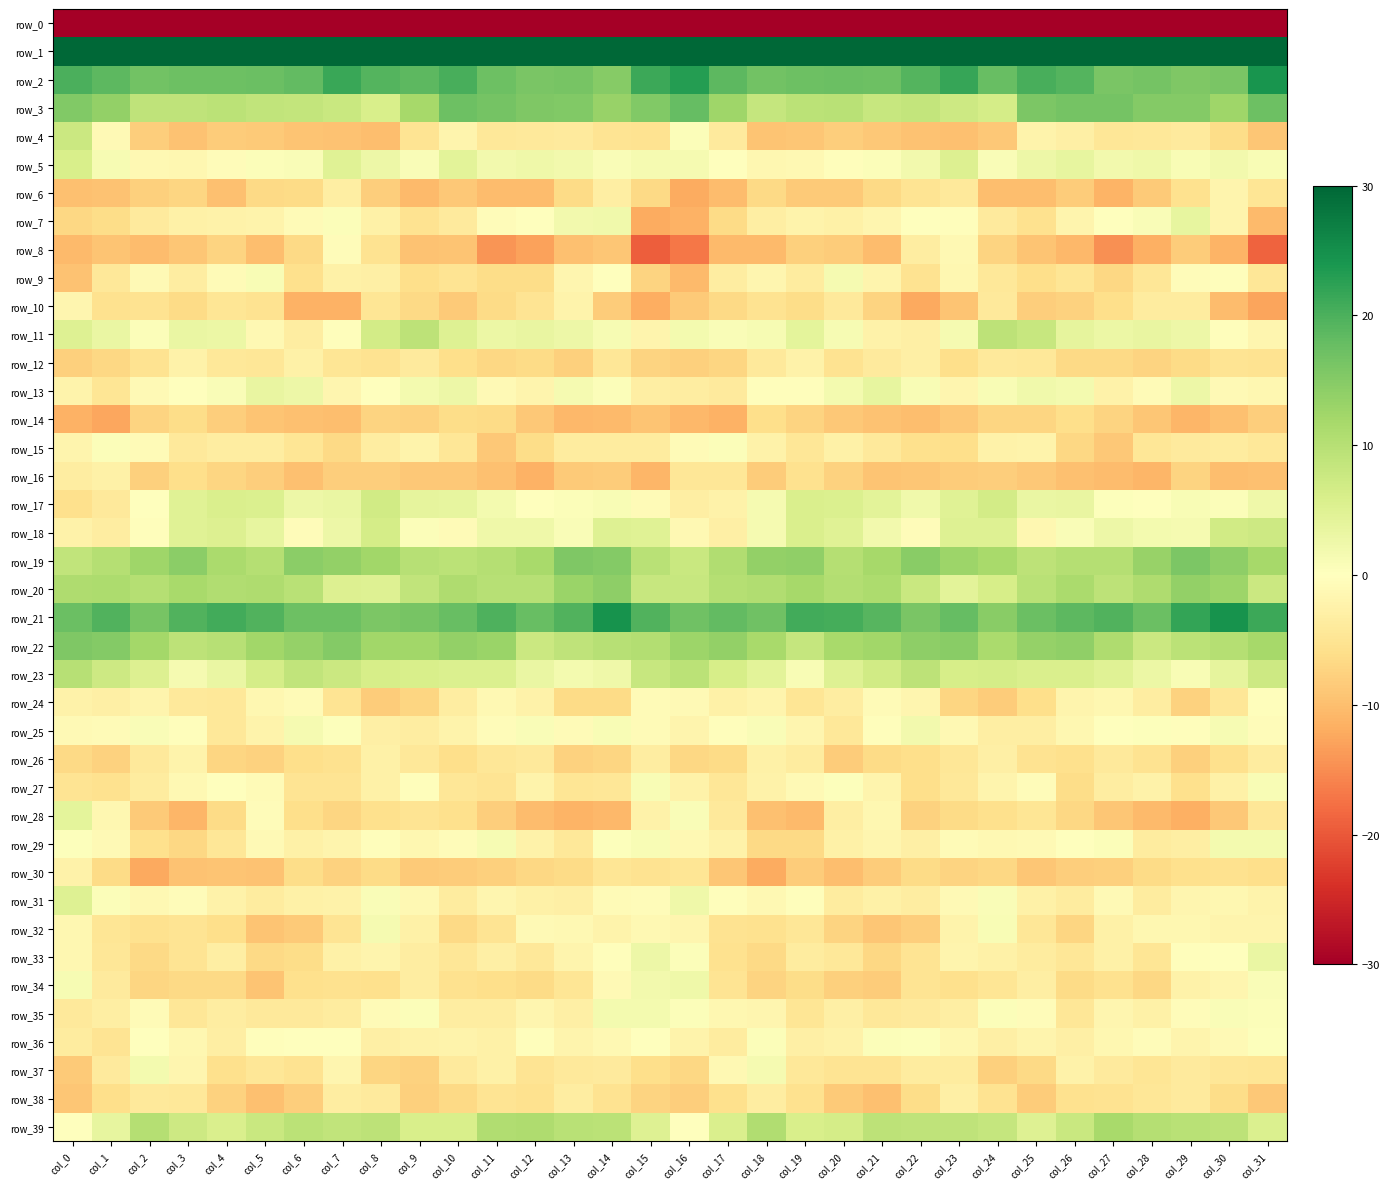

List the series in order of their peak value, highest first.

row_1, row_21, row_2, row_3, row_19, row_22, row_20, row_39, row_23, row_11, row_4, row_18, row_17, row_5, row_31, row_28, row_13, row_7, row_33, row_34, row_25, row_37, row_29, row_35, row_32, row_9, row_27, row_15, row_36, row_24, row_8, row_10, row_6, row_26, row_12, row_30, row_16, row_38, row_14, row_0